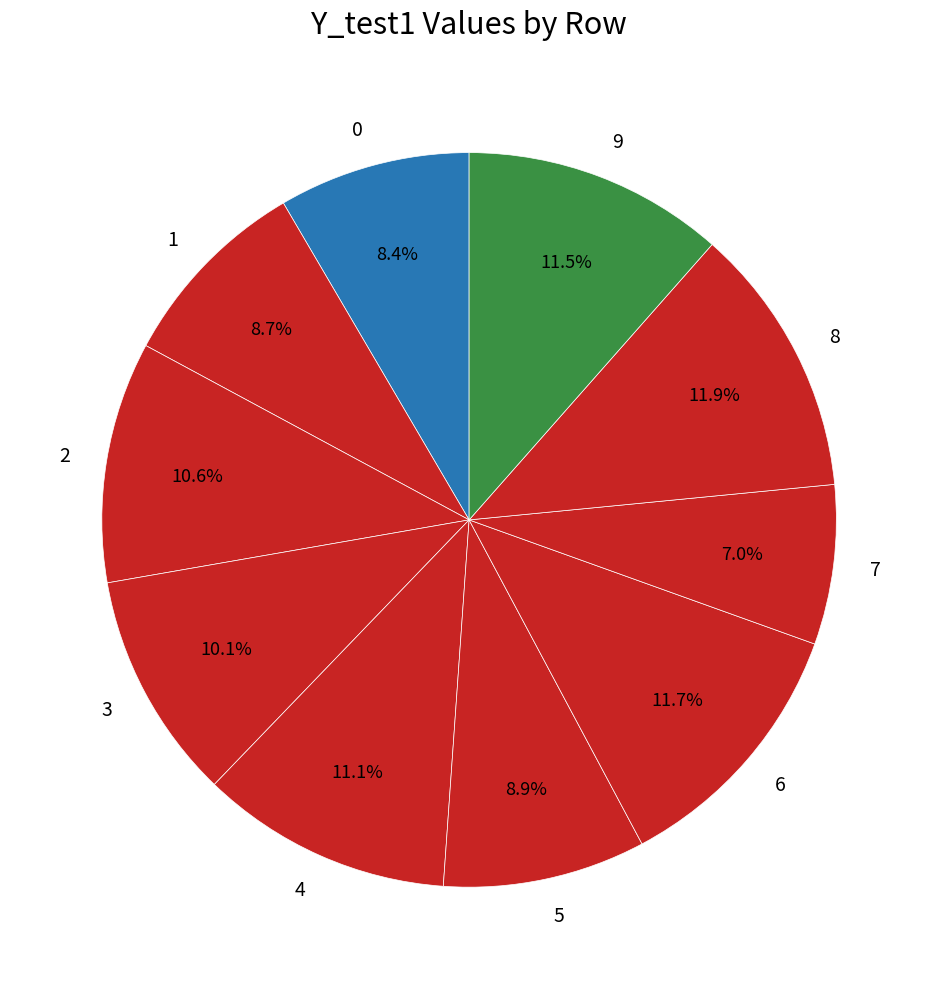

What percentage is NOT represented by 9?

88.5%